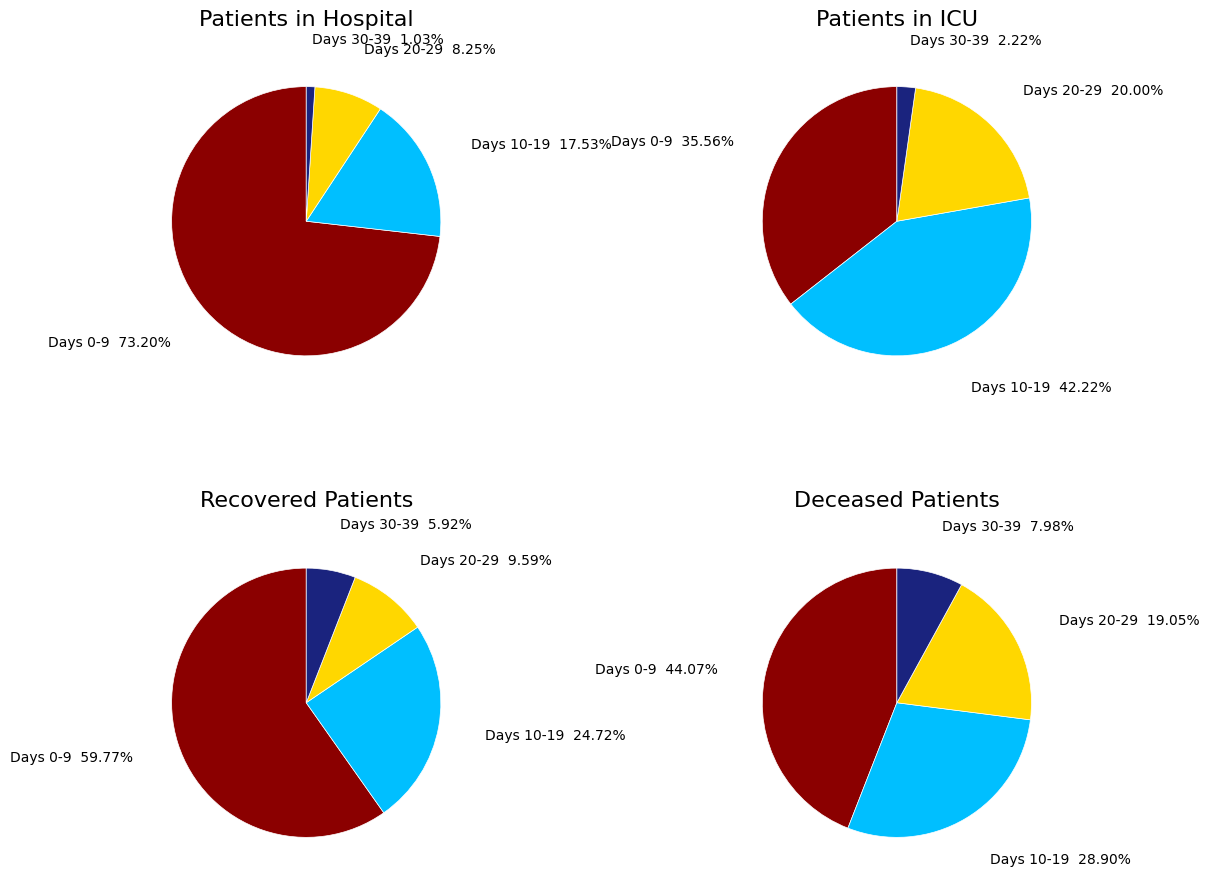

Between 9 and 37, which series saw the biggest shift?

recovered_patients